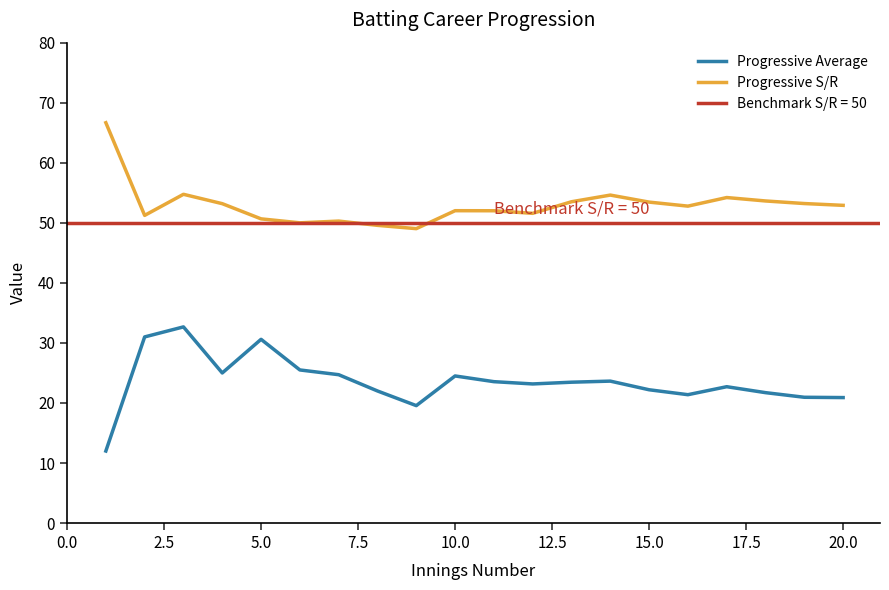

How many interior local valleys does the Progressive Average series have?

4